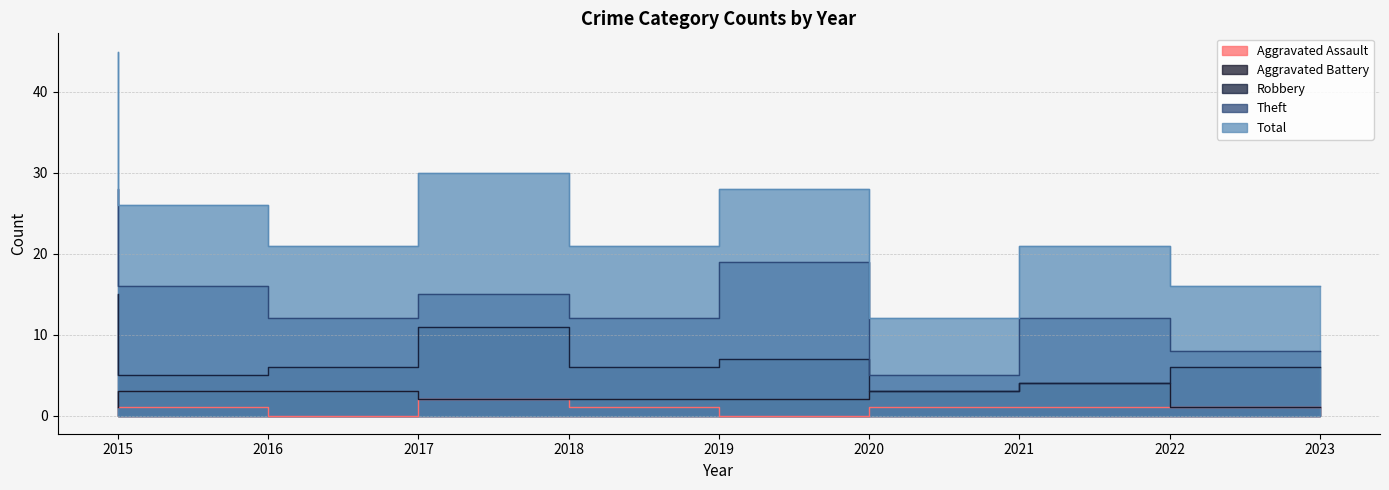

True or false: Total has more than 2 interior local peaks.

True